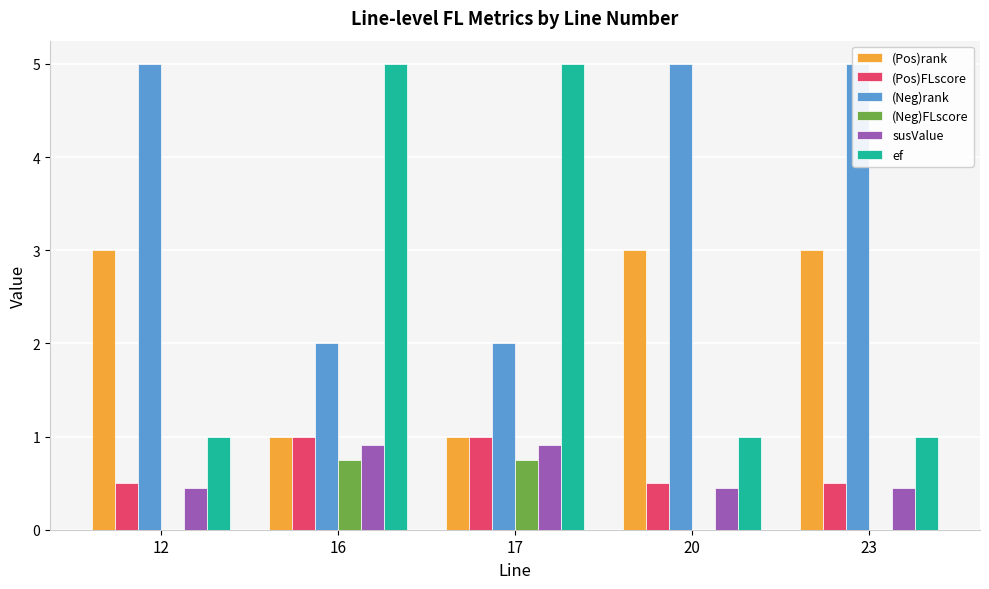

How many bars are there in each group?

6